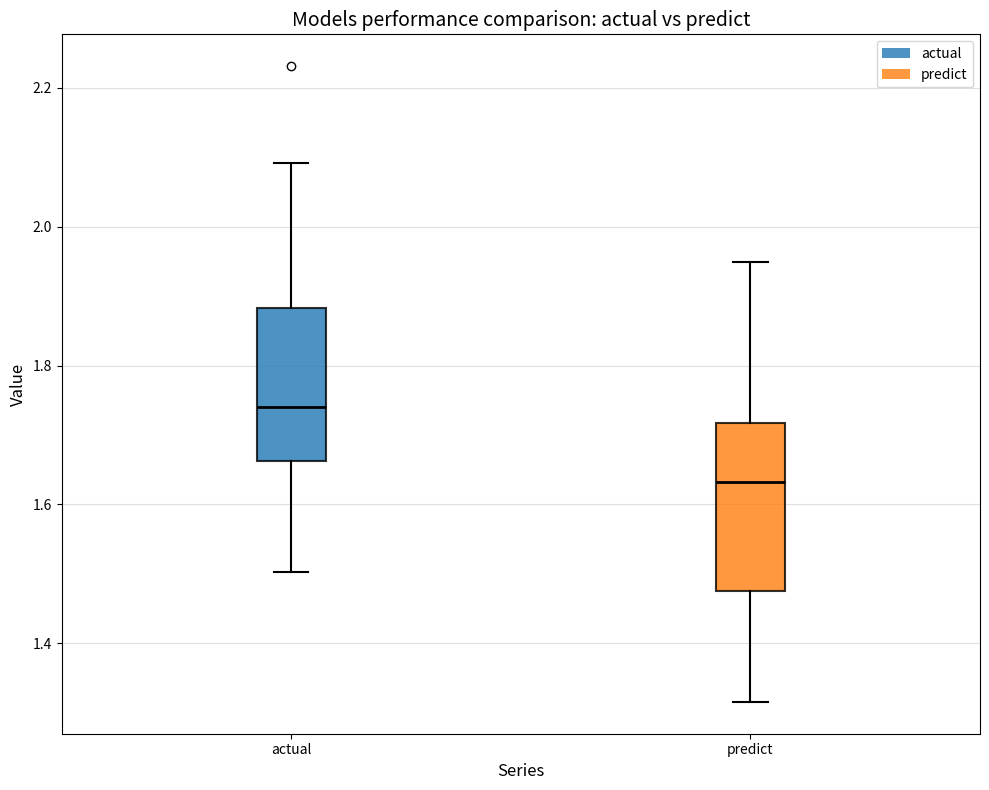

Where is the lower edge of the box for actual on the y-axis? The values are not printed on the chart, so give them approximately, as read against the axis.

1.66